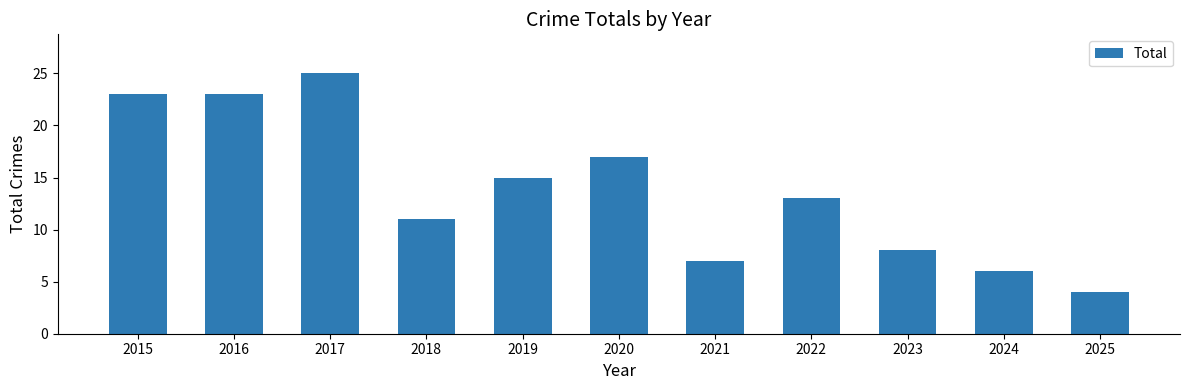

What is the sum of the values at 2017 and 2020?

42